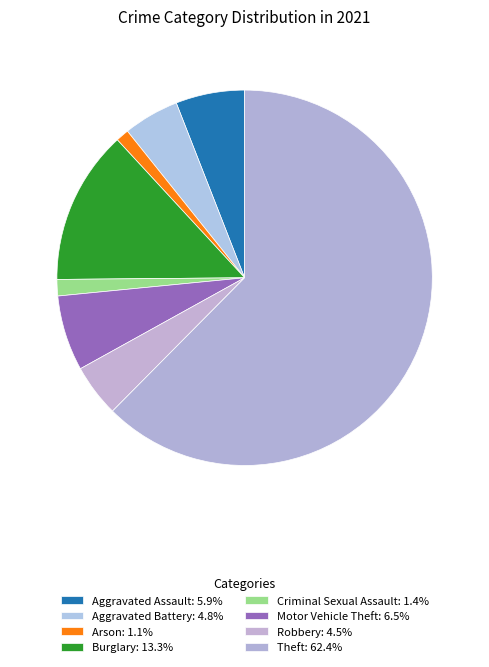

Which category has the biggest portion of the pie?

Theft